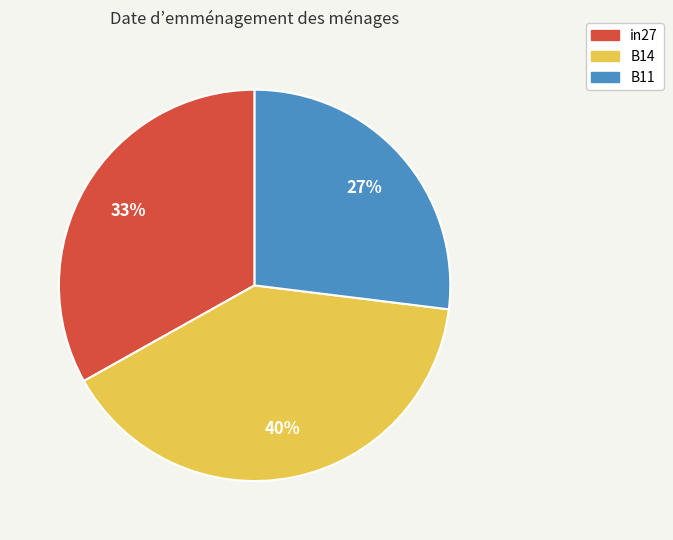

Do in27 and B11 together represent more than half of the pie?

Yes